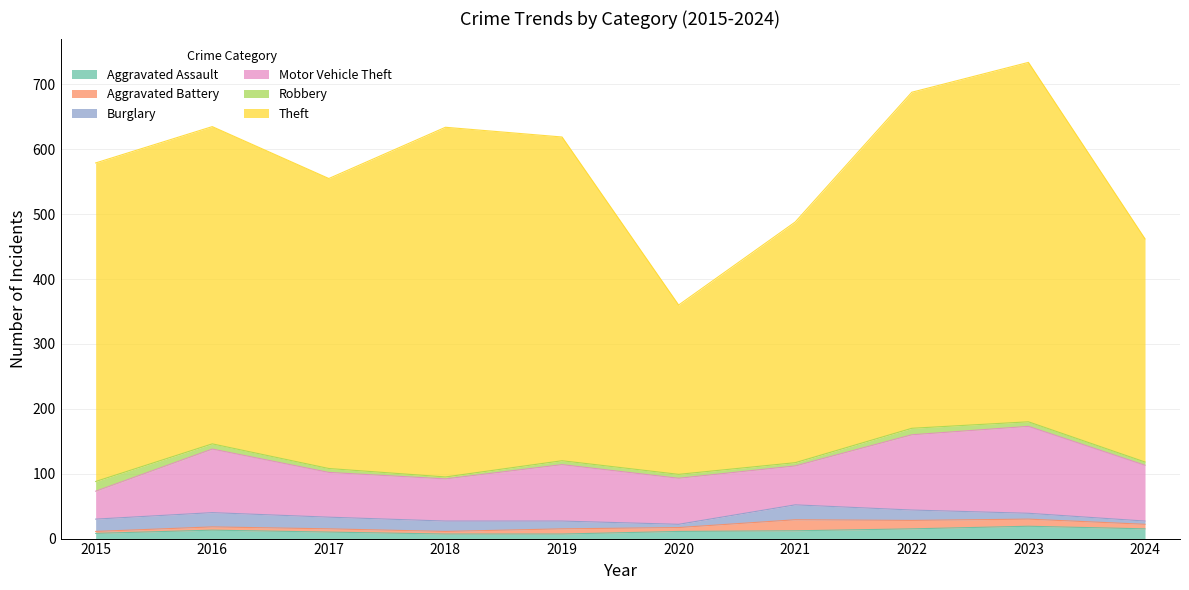

True or false: Motor Vehicle Theft and Burglary cross at least once.

False